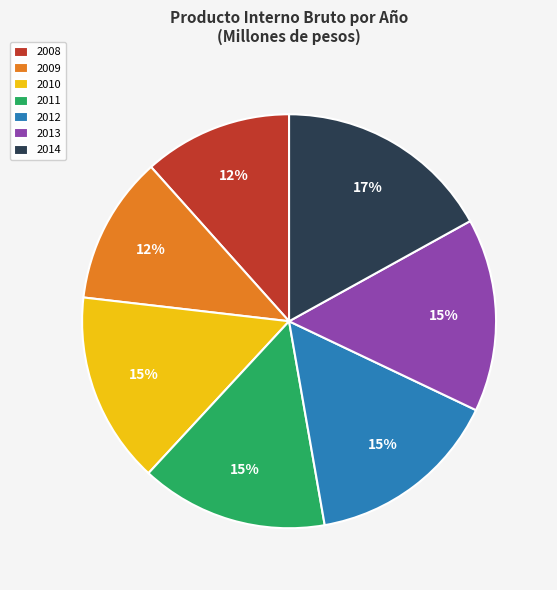

Which slice is the largest?

2014